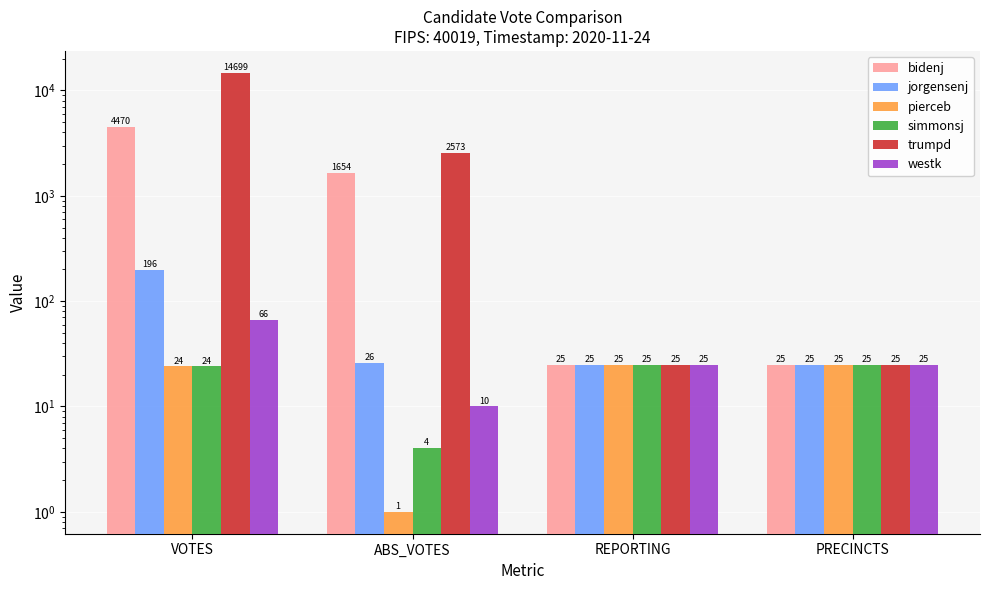

Which series has the largest total across all categories?

trumpd